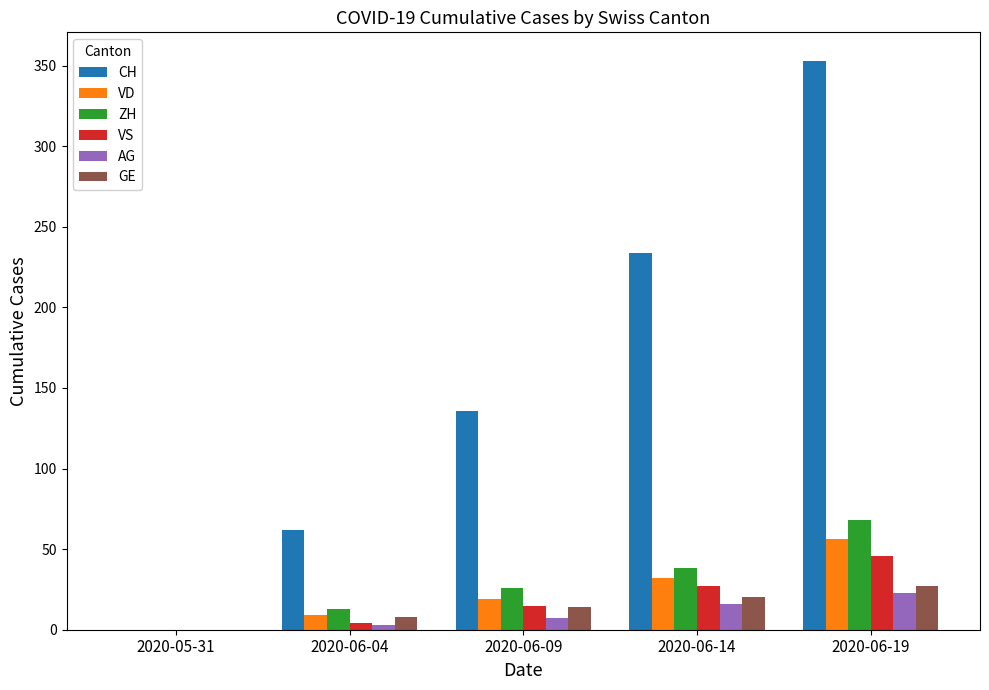

Reading left to right, extract all data points from this chart.

CH: 2020-05-31=0	2020-06-04=62	2020-06-09=136	2020-06-14=234	2020-06-19=353
VD: 2020-05-31=0	2020-06-04=9	2020-06-09=19	2020-06-14=32	2020-06-19=56
ZH: 2020-05-31=0	2020-06-04=13	2020-06-09=26	2020-06-14=38	2020-06-19=68
VS: 2020-05-31=0	2020-06-04=4	2020-06-09=15	2020-06-14=27	2020-06-19=46
AG: 2020-05-31=0	2020-06-04=3	2020-06-09=7	2020-06-14=16	2020-06-19=23
GE: 2020-05-31=0	2020-06-04=8	2020-06-09=14	2020-06-14=20	2020-06-19=27